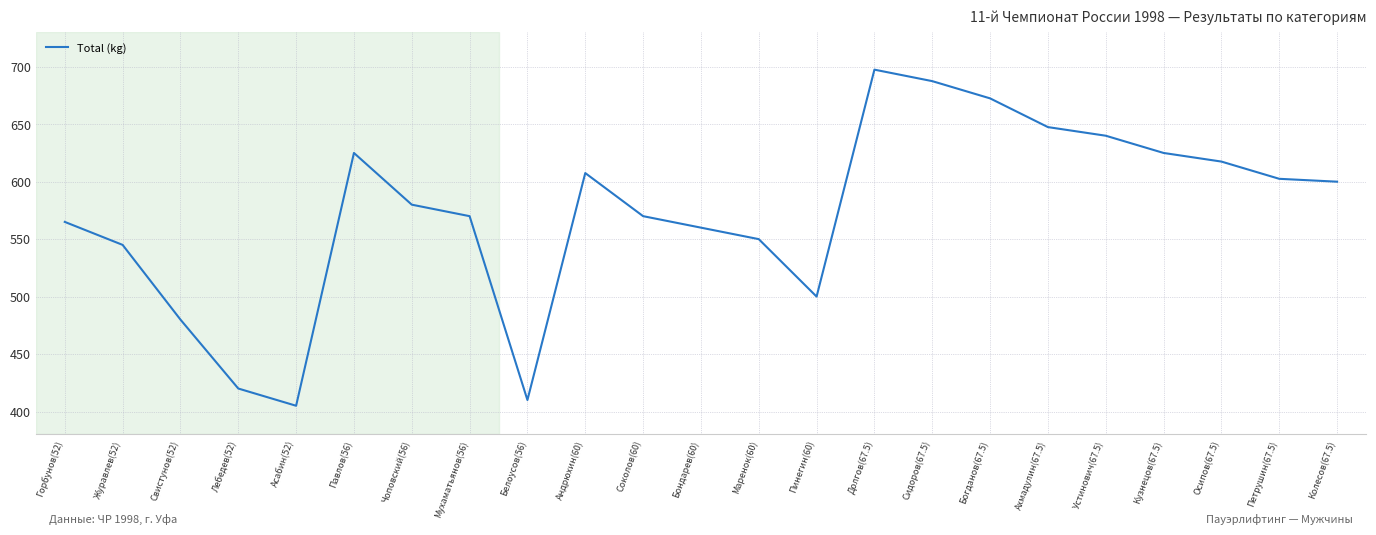

What is the difference between the maximum and minimum values?

292.5